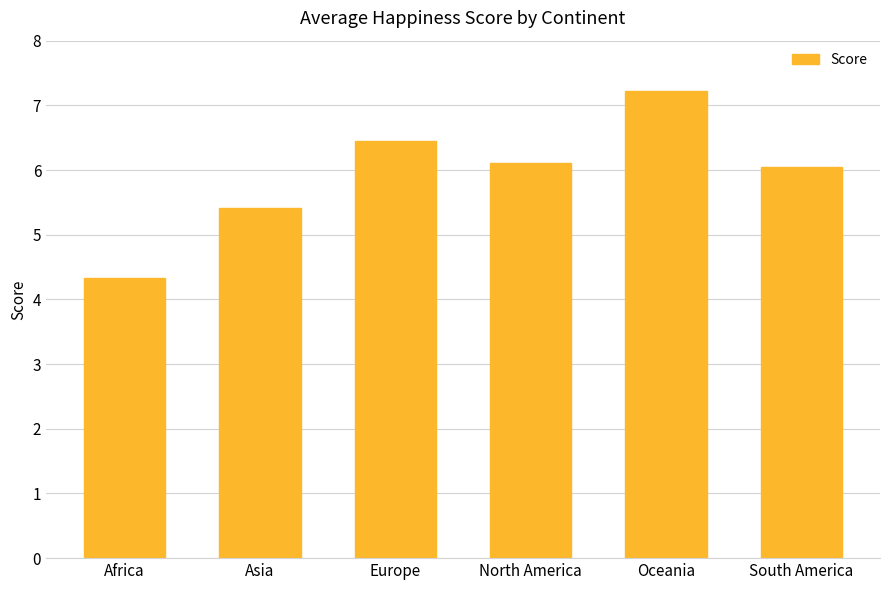

List the labels in order of value, smallest first.

Africa, Asia, South America, North America, Europe, Oceania